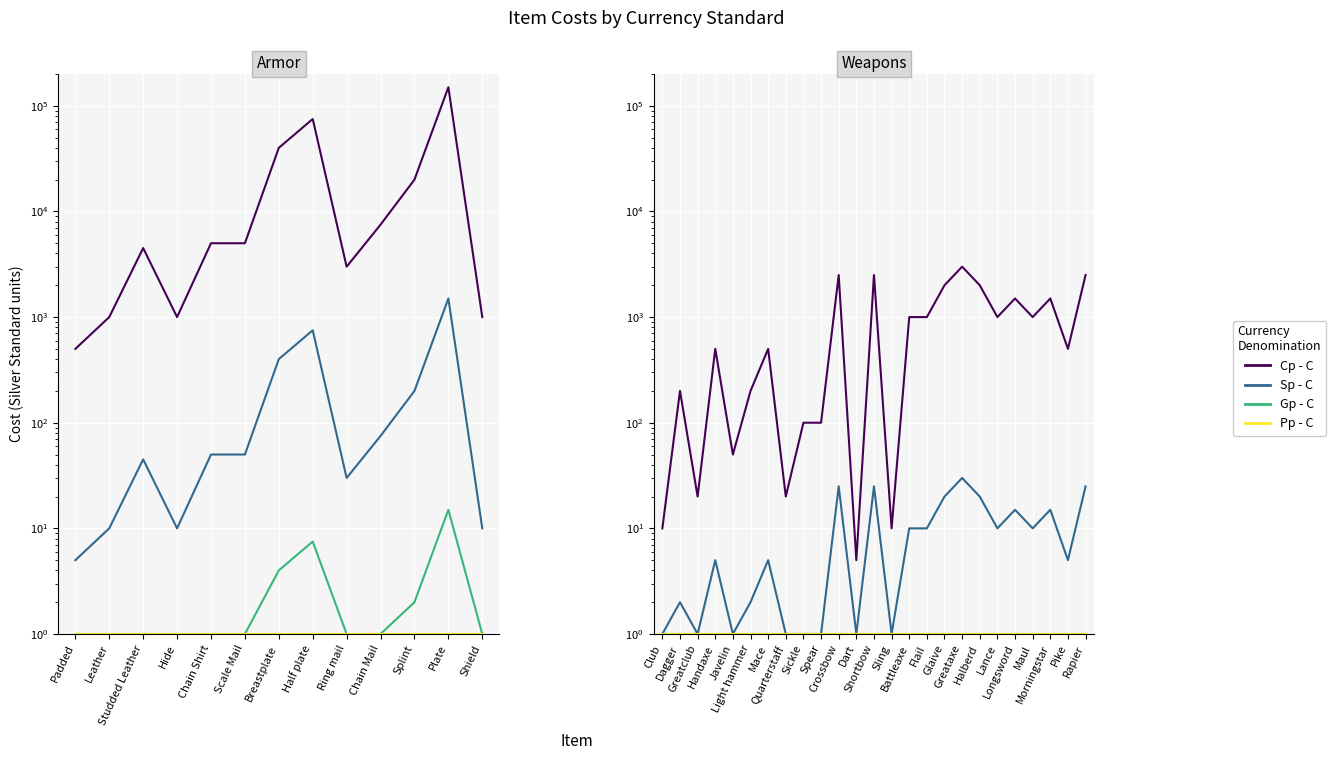

Is it true that Cp - C equals 1500 at Longsword?

True